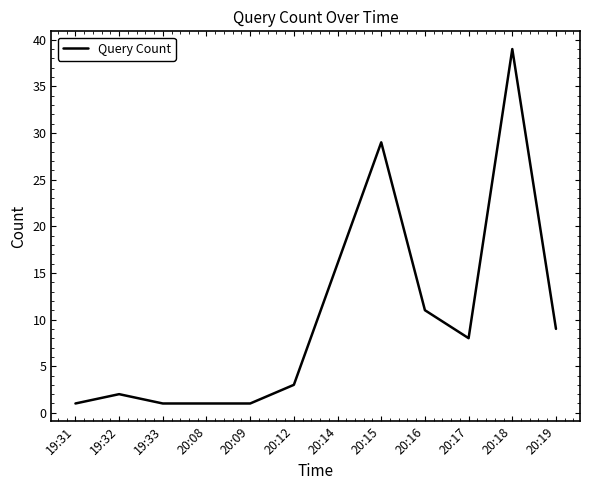

Reading left to right, what are all the values shown in this chart?

19:31=1	19:32=2	19:33=1	20:08=1	20:09=1	20:12=3	20:14=16	20:15=29	20:16=11	20:17=8	20:18=39	20:19=9